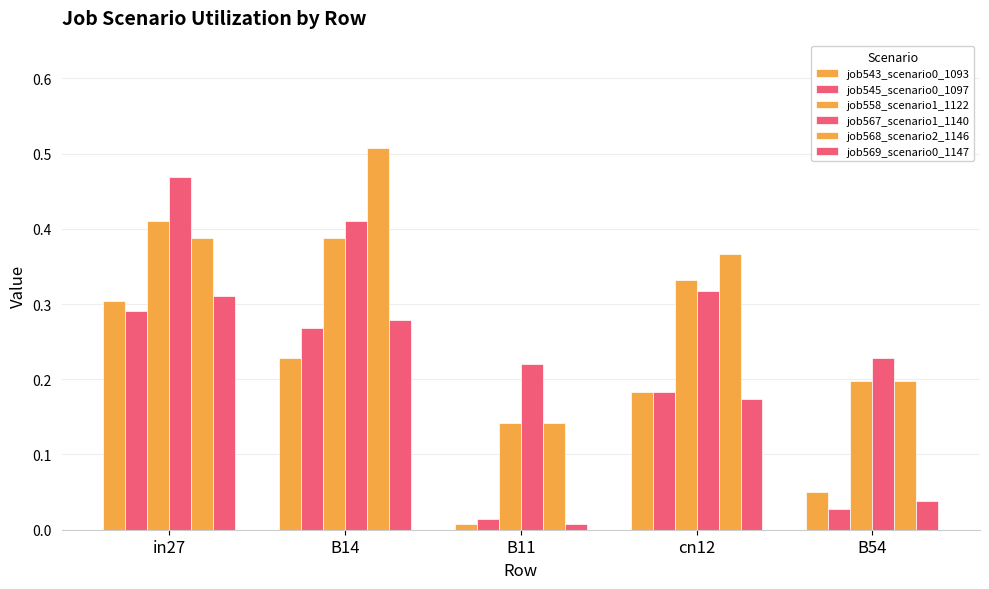

Which has a higher value, B54 or in27?

in27